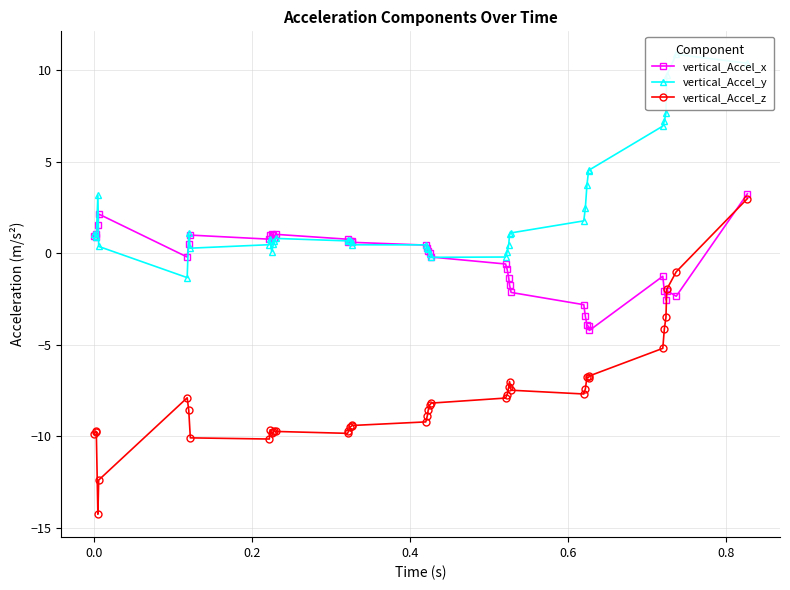

Reading left to right, list all the values displayed in this chart.

vertical_Accel_x: 0.9	0.9	1.0	1.5	2.1	-0.2	0.5	1.0	0.8	1.0	1.1	1.0	0.8	1.0	0.8	0.6	0.7	0.7	0.6	0.4	0.3	0.1	-0.0	-0.2	-0.6	-0.9	-1.4	-1.7	-2.2	-2.8	-3.5	-3.9	-4.0	-4.2	-1.3	-2.1	-2.6	-2.1	-2.4	3.2
vertical_Accel_y: 1.0	0.9	0.9	3.2	0.4	-1.3	1.1	0.3	0.5	0.8	0.1	0.5	0.6	0.8	0.7	0.7	0.7	0.6	0.5	0.4	0.3	0.2	-0.0	-0.2	-0.2	0.1	0.5	1.0	1.1	1.8	2.5	3.7	4.5	4.5	6.9	7.2	7.7	9.7	10.9	10.4
vertical_Accel_z: -9.9	-9.7	-9.8	-14.3	-12.4	-7.9	-8.6	-10.1	-10.2	-9.7	-9.8	-9.8	-9.7	-9.7	-9.9	-9.7	-9.5	-9.5	-9.4	-9.2	-8.9	-8.6	-8.3	-8.2	-7.9	-7.7	-7.3	-7.0	-7.5	-7.7	-7.4	-6.8	-6.8	-6.7	-5.2	-4.1	-3.5	-2.0	-1.0	3.0